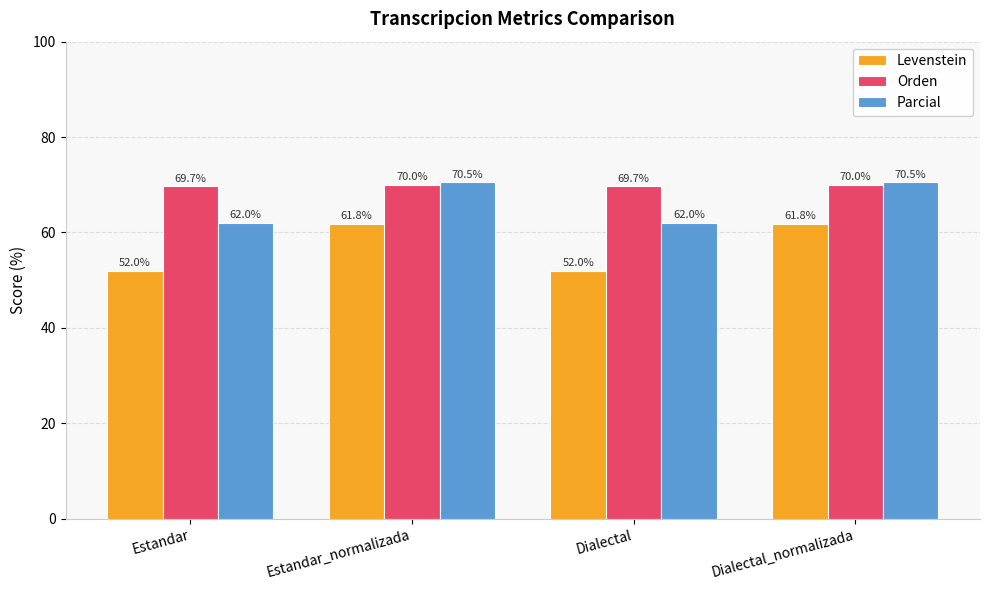

What is the value of the Parcial bar at the 1st from the left?

62.0